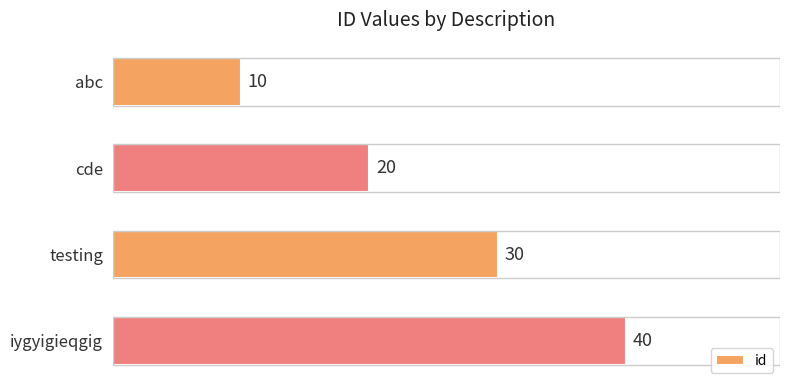

Reading top to bottom, what are all the values shown in this chart?

10	20	30	40